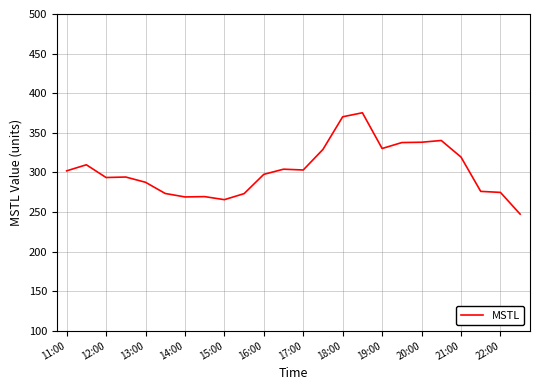

What is the minimum value shown in the chart?

247.2